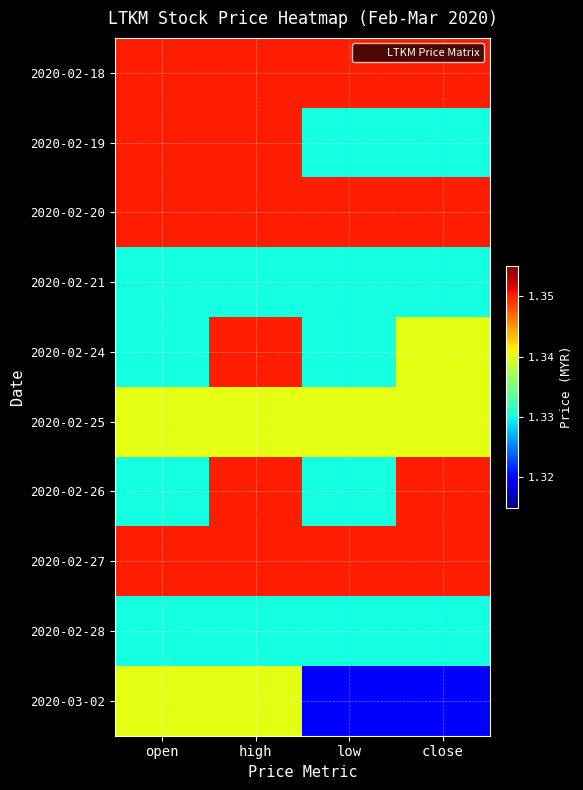

Rank the series by their maximum value, from lowest to highest.

2020-02-21, 2020-02-28, 2020-02-25, 2020-03-02, 2020-02-18, 2020-02-19, 2020-02-20, 2020-02-24, 2020-02-26, 2020-02-27